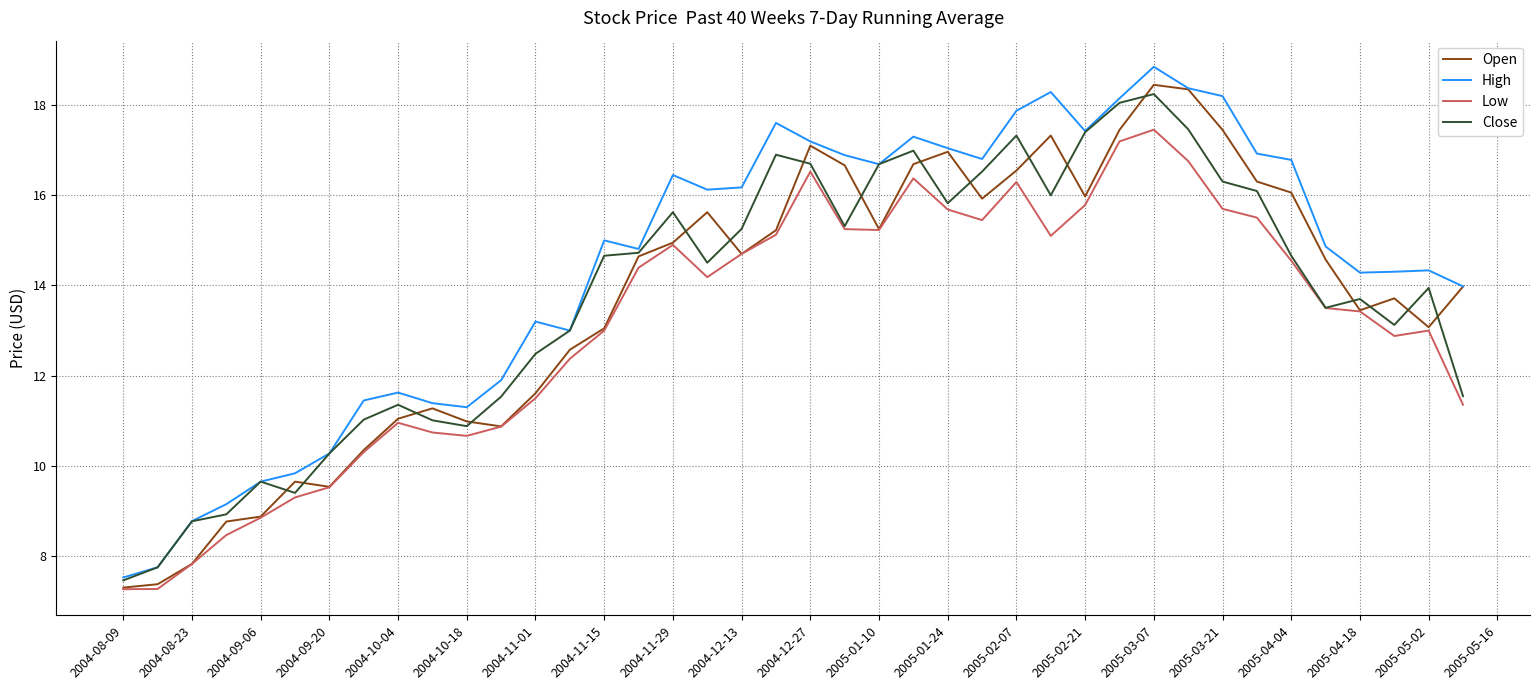

What is the minimum value shown in the chart?

7.3